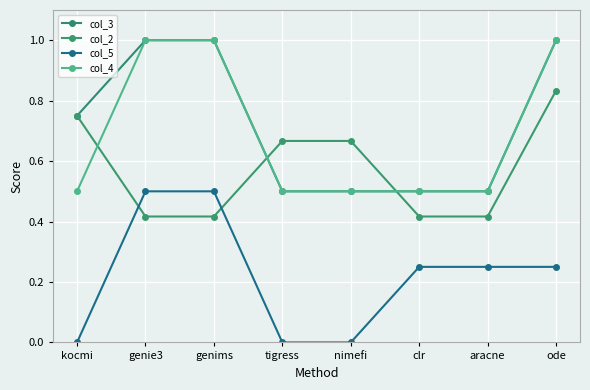

The col_2 series shows 0.7 at genims. True or false?

False